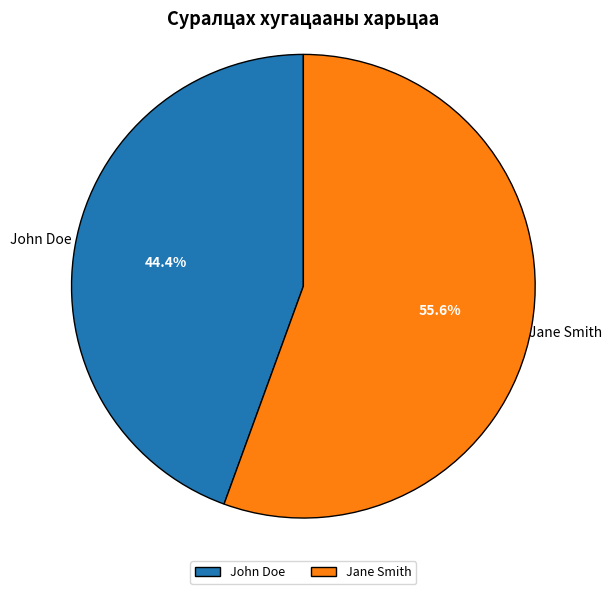

Does John Doe represent more than half of the total?

No